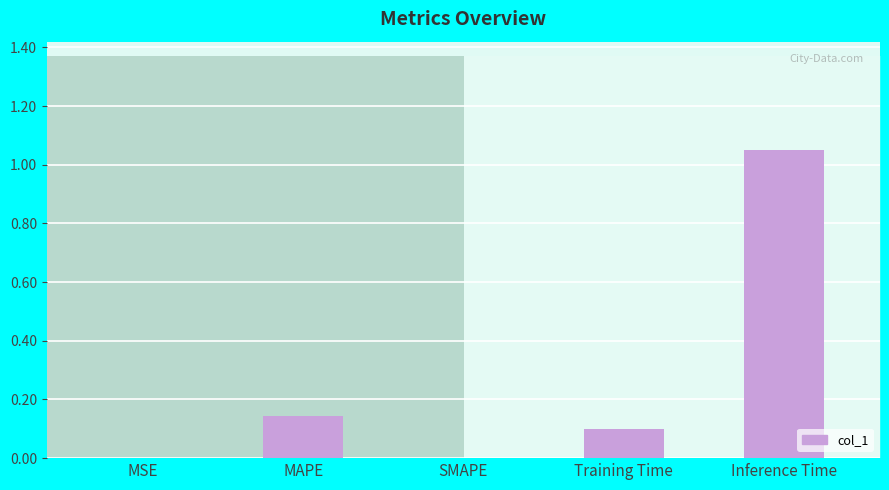

What is the difference between the maximum and second lowest values?

1.1